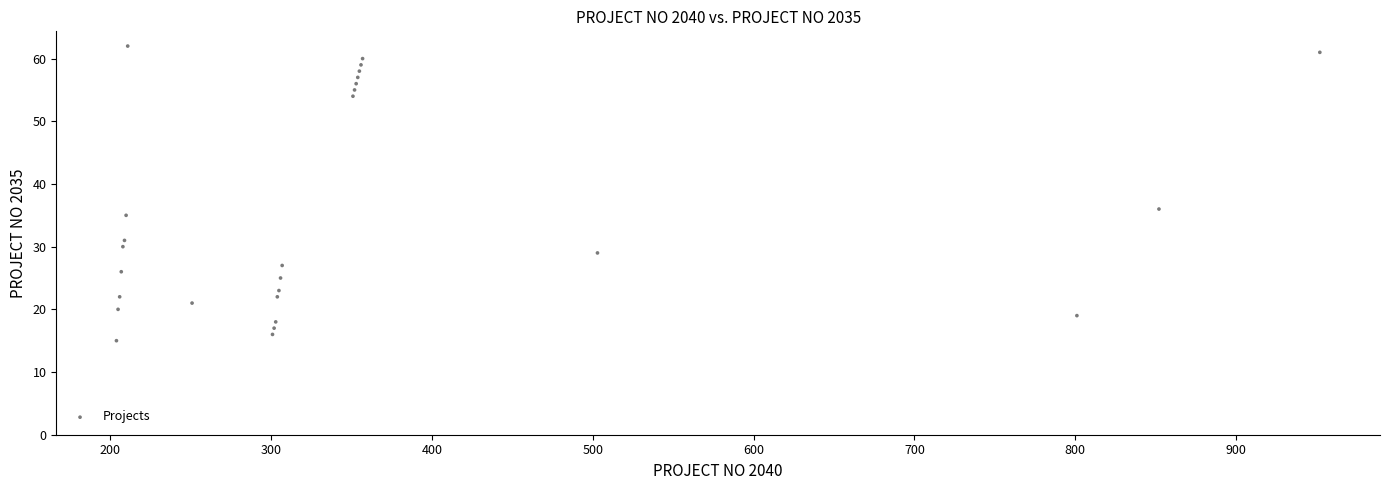

What is the range of X values (max minus min)?

748